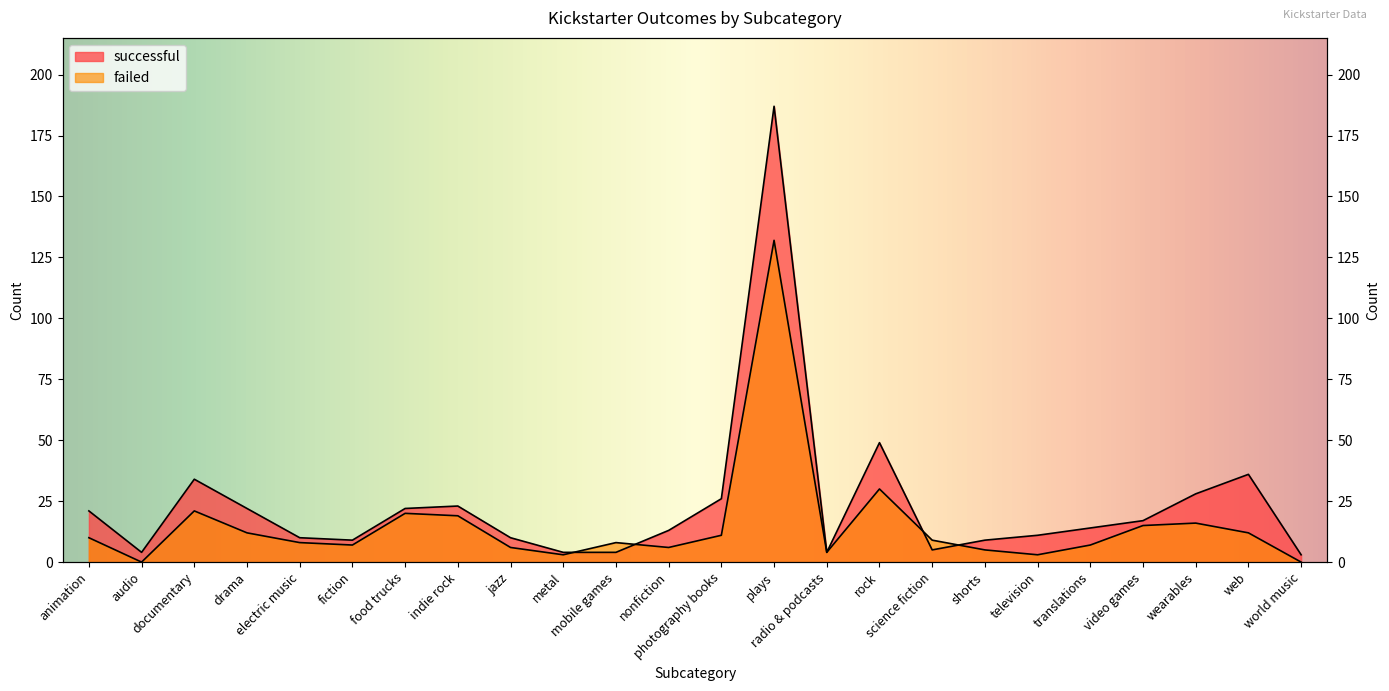

True or false: successful has a value of 3 at metal.

False